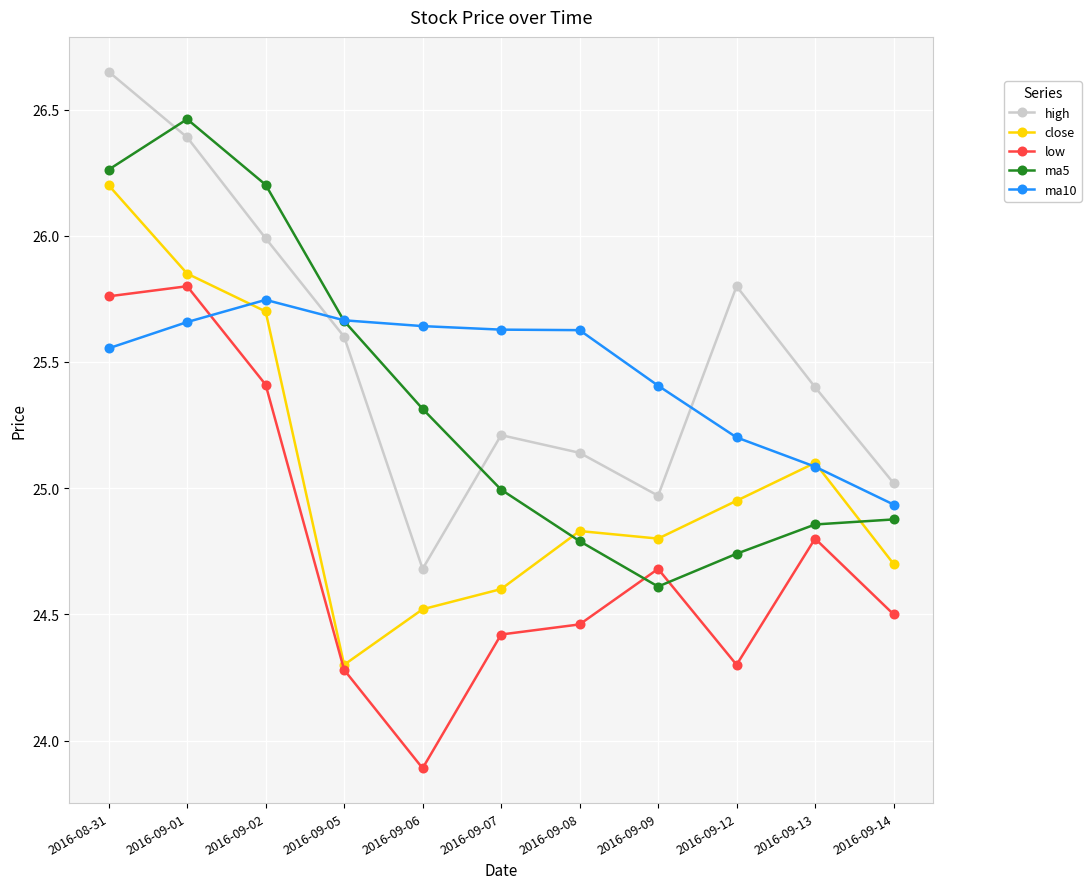

What is the difference between the maximum and second lowest values in the ma5 series?

1.7